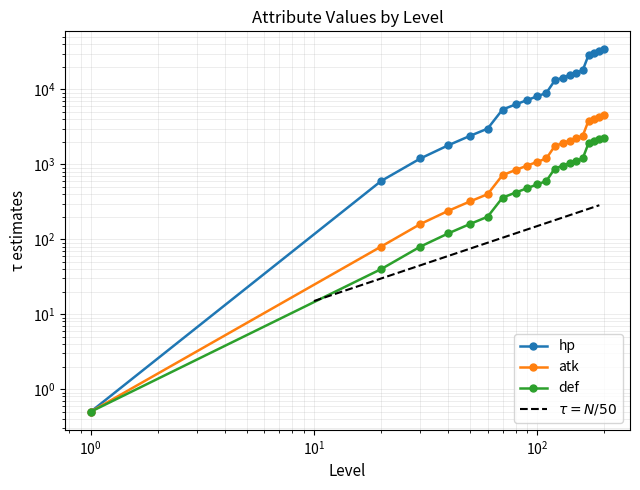

What is the sum of all hp values?

249000.5